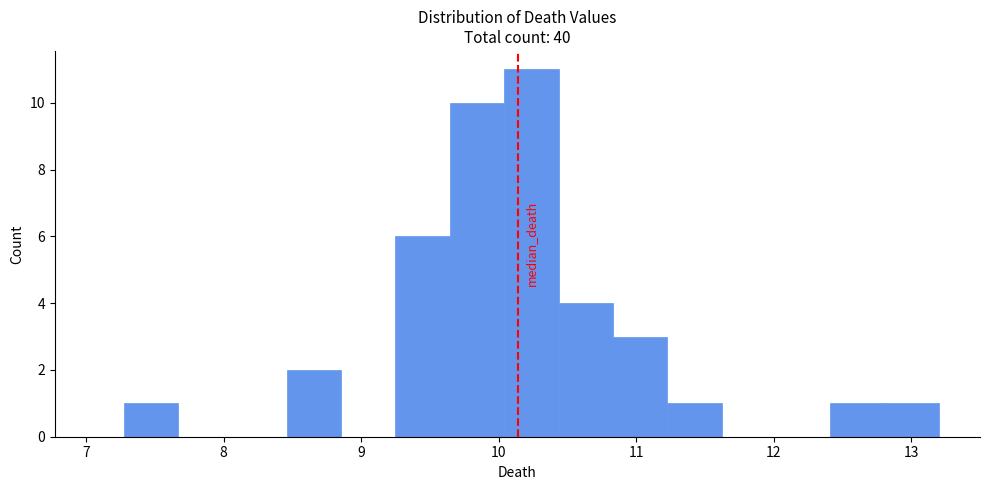

Around what value on the x-axis is the tallest bar? Give the approximate position of its centre, as read against the axis.

10.2